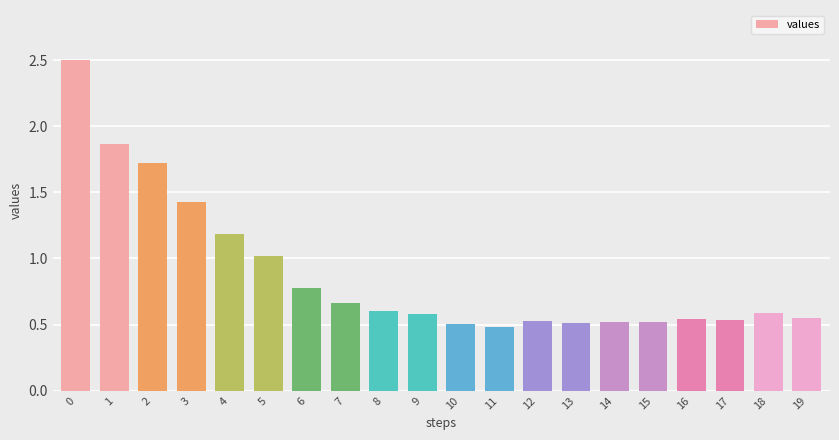

Does the chart contain any negative values?

No